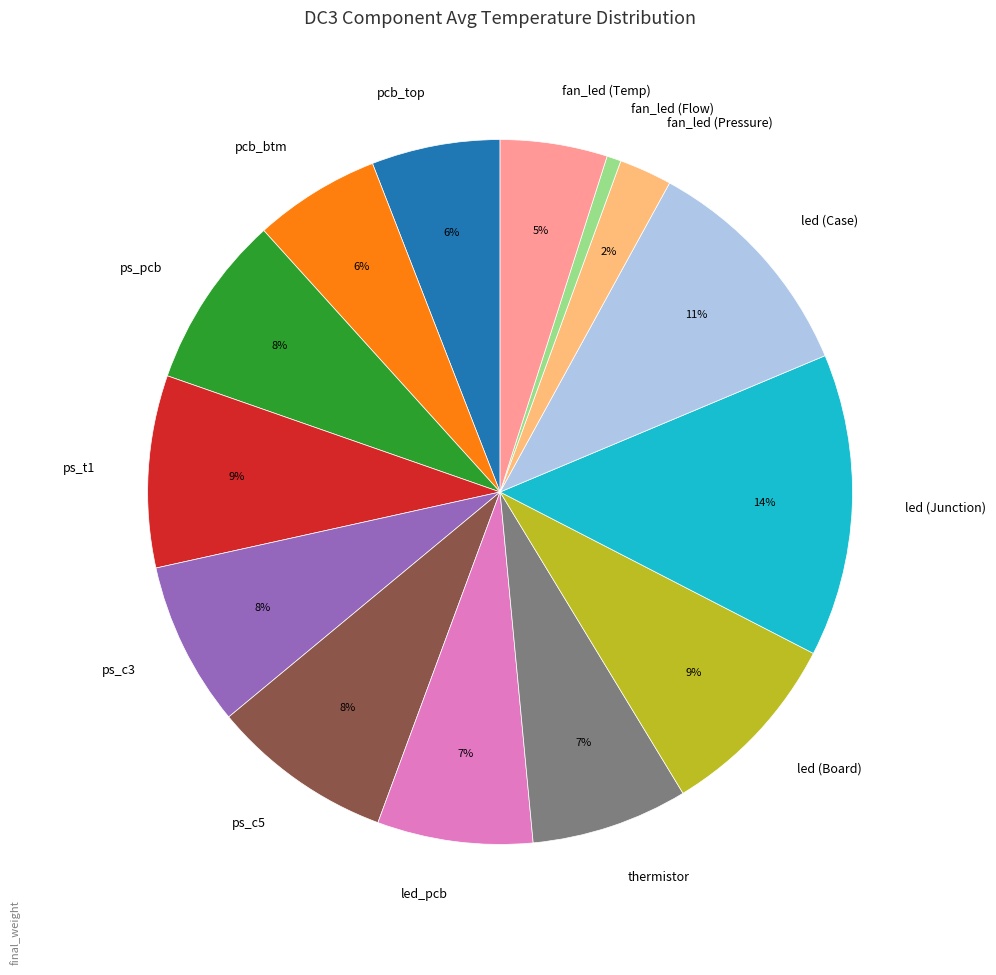

To the nearest percent, what is the average slice percentage?

7%